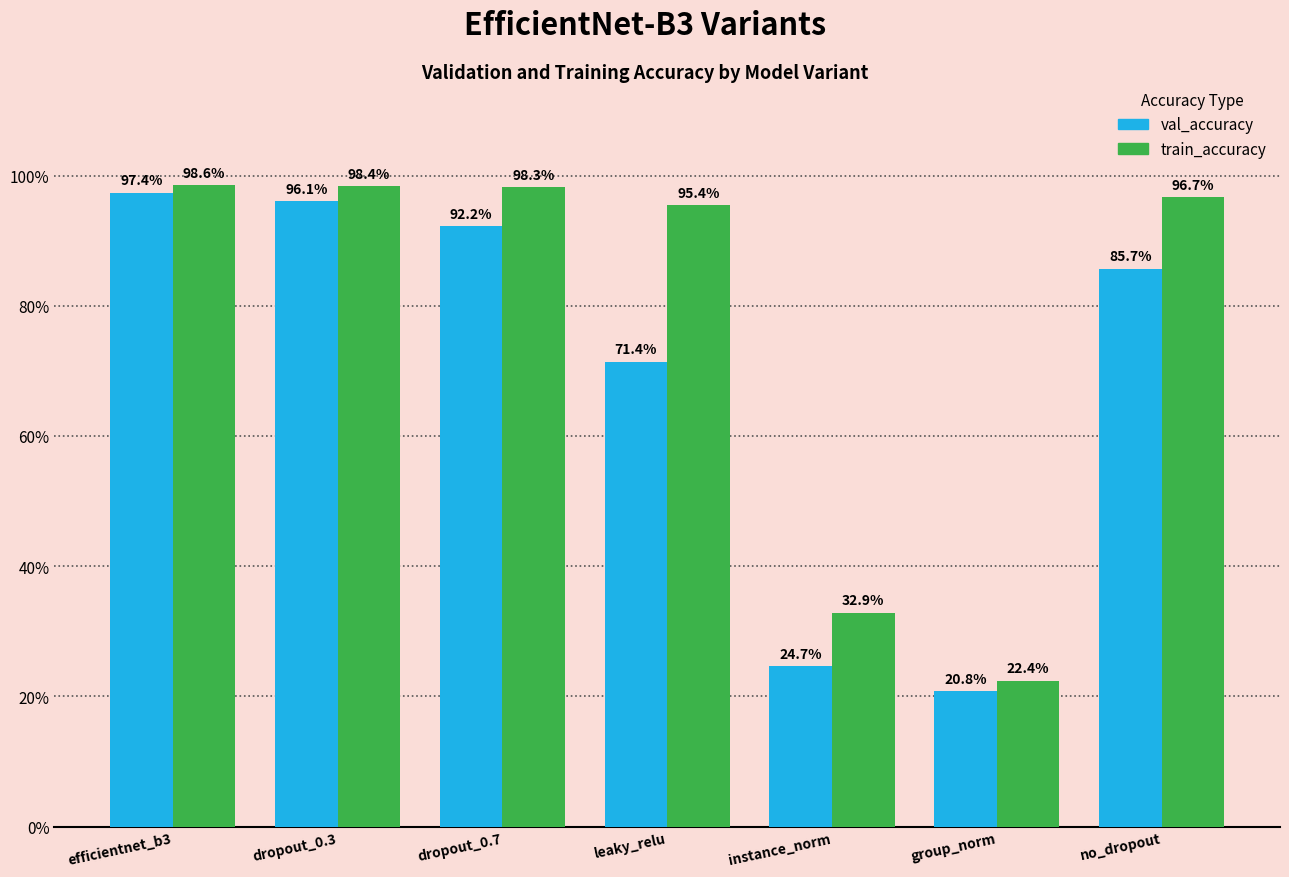

Reading right to left, list all the values displayed in this chart.

val_accuracy: no_dropout=85.7	group_norm=20.8	instance_norm=24.7	leaky_relu=71.4	dropout_0.7=92.2	dropout_0.3=96.1	efficientnet_b3=97.4
train_accuracy: no_dropout=96.7	group_norm=22.4	instance_norm=32.9	leaky_relu=95.4	dropout_0.7=98.3	dropout_0.3=98.4	efficientnet_b3=98.6